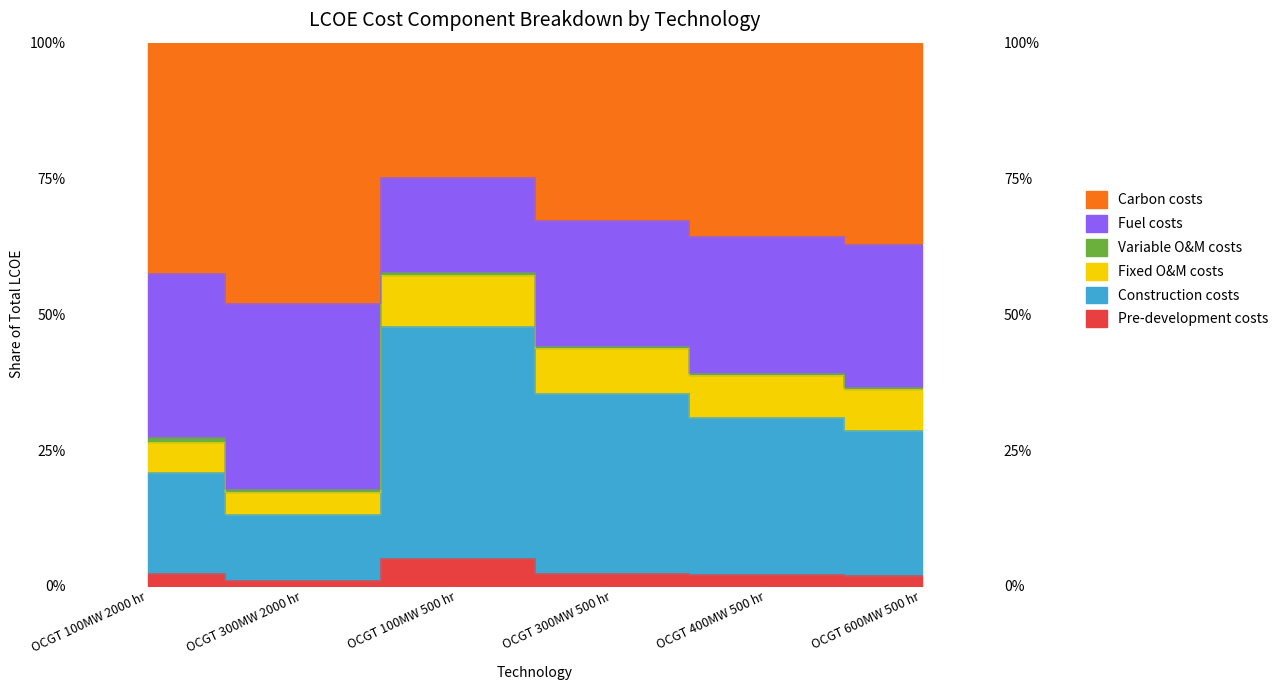

Rank the categories by Pre-development costs value from lowest to highest.

OCGT 300MW 2000 hr, OCGT 600MW 500 hr, OCGT 400MW 500 hr, OCGT 100MW 2000 hr, OCGT 300MW 500 hr, OCGT 100MW 500 hr